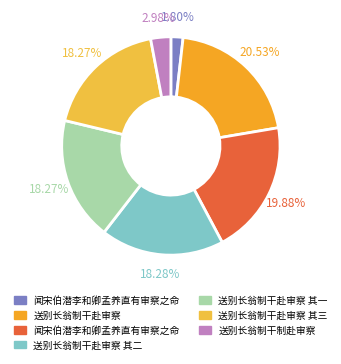

How many segments does this pie chart have?

7